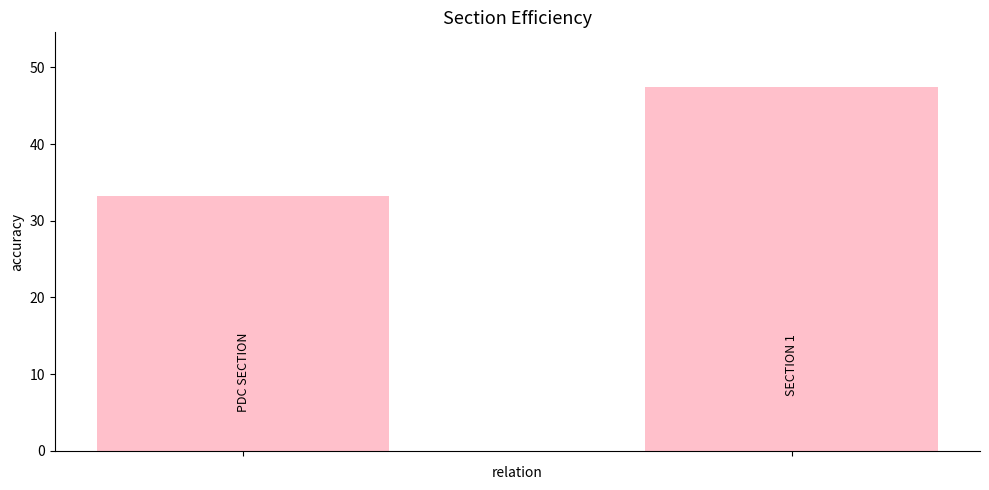

What is the greatest value displayed?

47.5